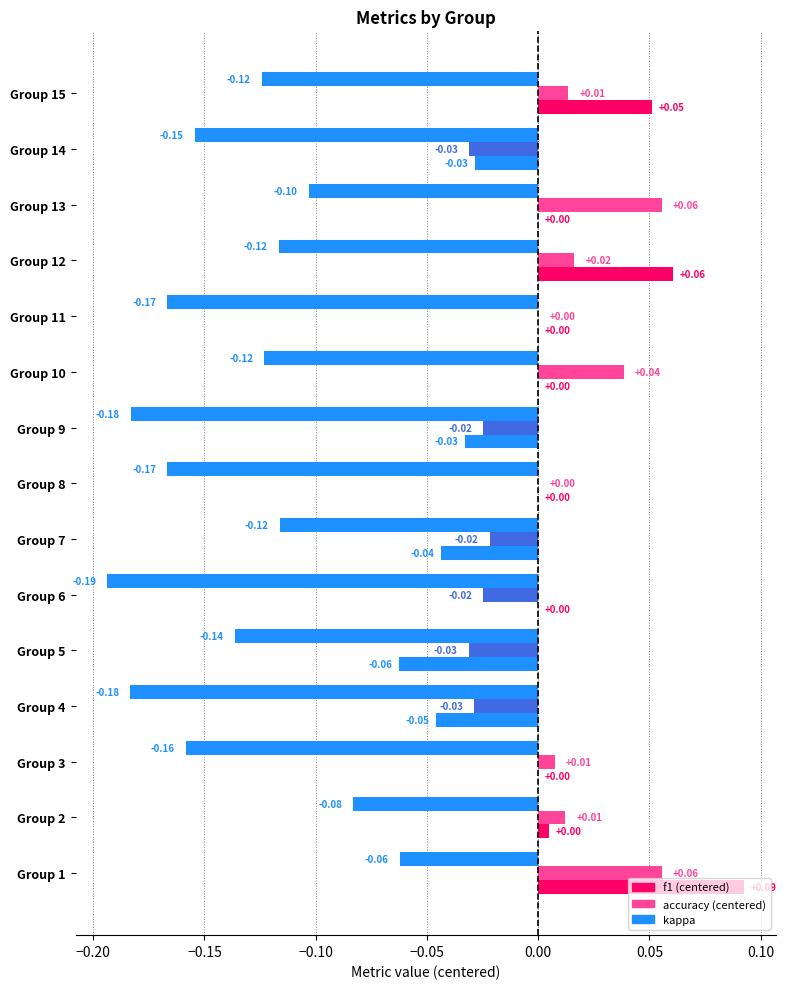

At which category does the chart reach its peak across all series?

1